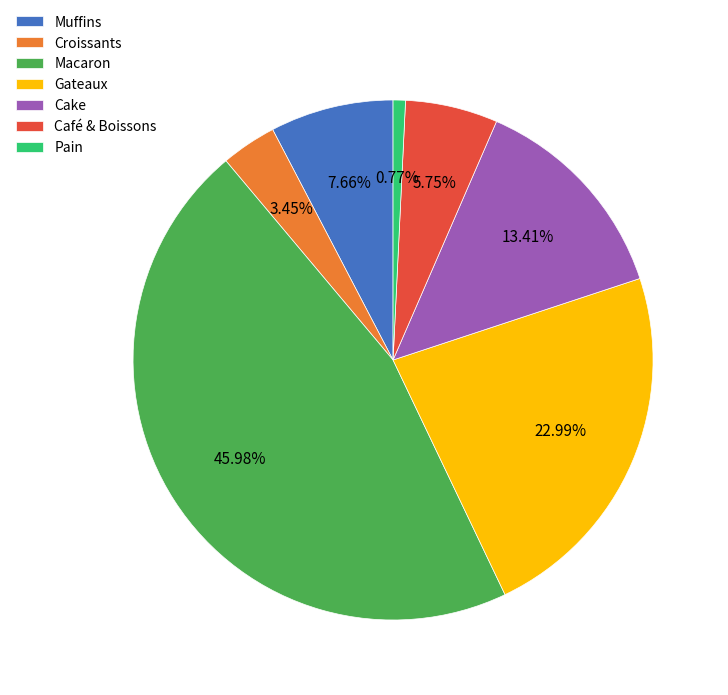

To the nearest percent, what is the combined percentage of Croissants and Macaron?

49%